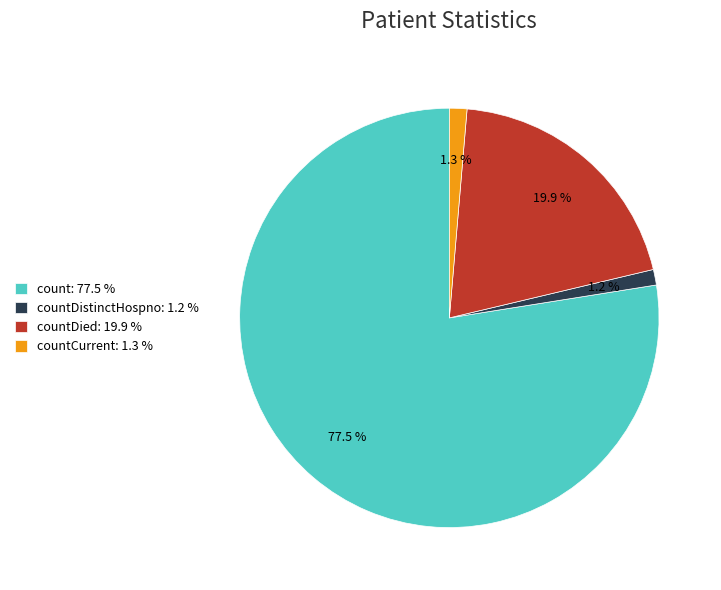

Between countDistinctHospno: 1.2 % and count: 77.5 %, which is larger?

count: 77.5 %